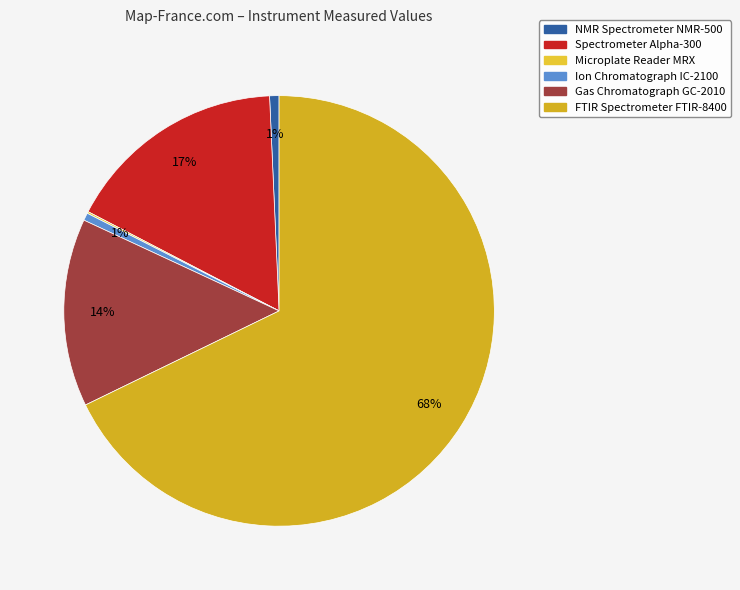

Which slice represents more than half of the pie?

FTIR Spectrometer FTIR-8400